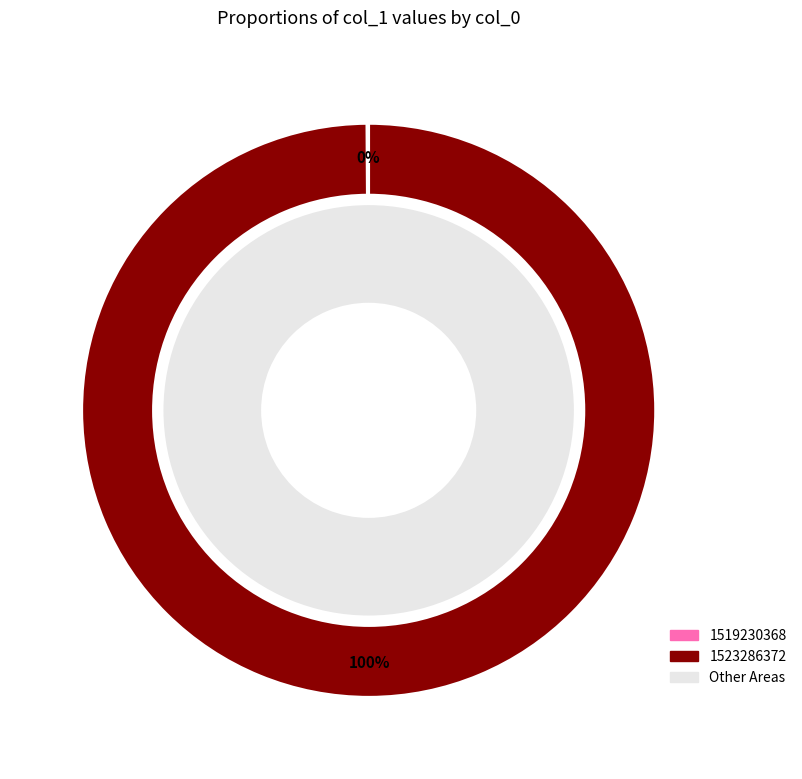

What percentage is the 1523286372 slice, to the nearest percent?

100%